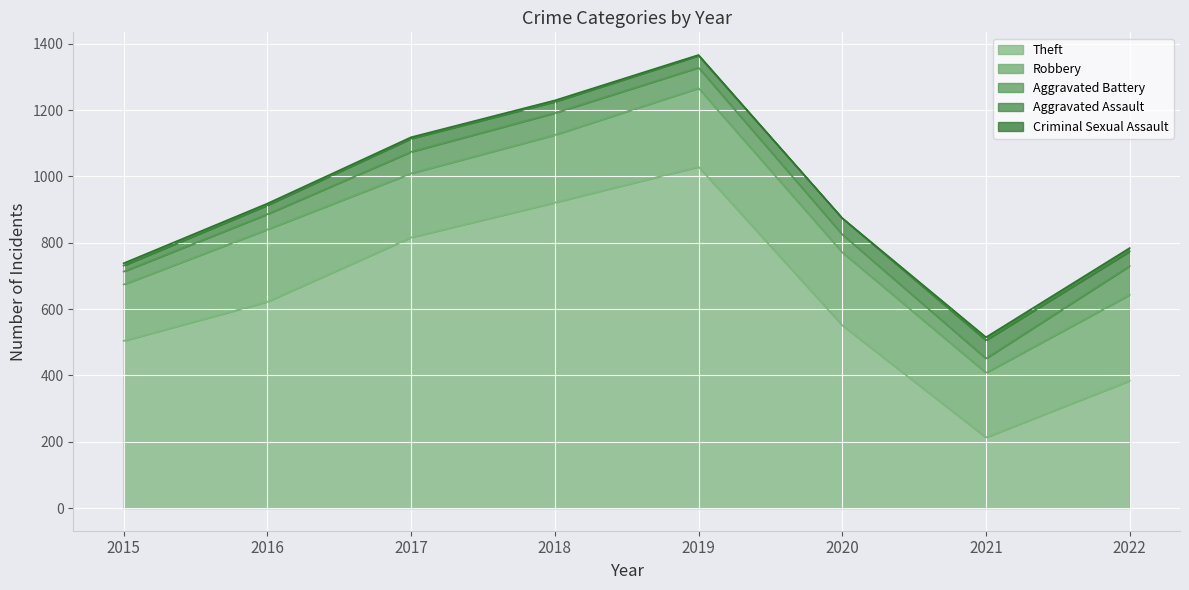

Where is Aggravated Assault nearest to the value 36?

2019